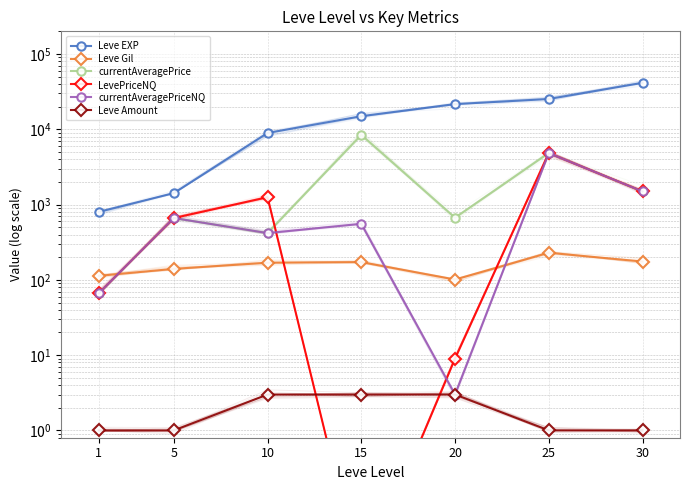

How many Leve Amount values are between 1 and 3?

7